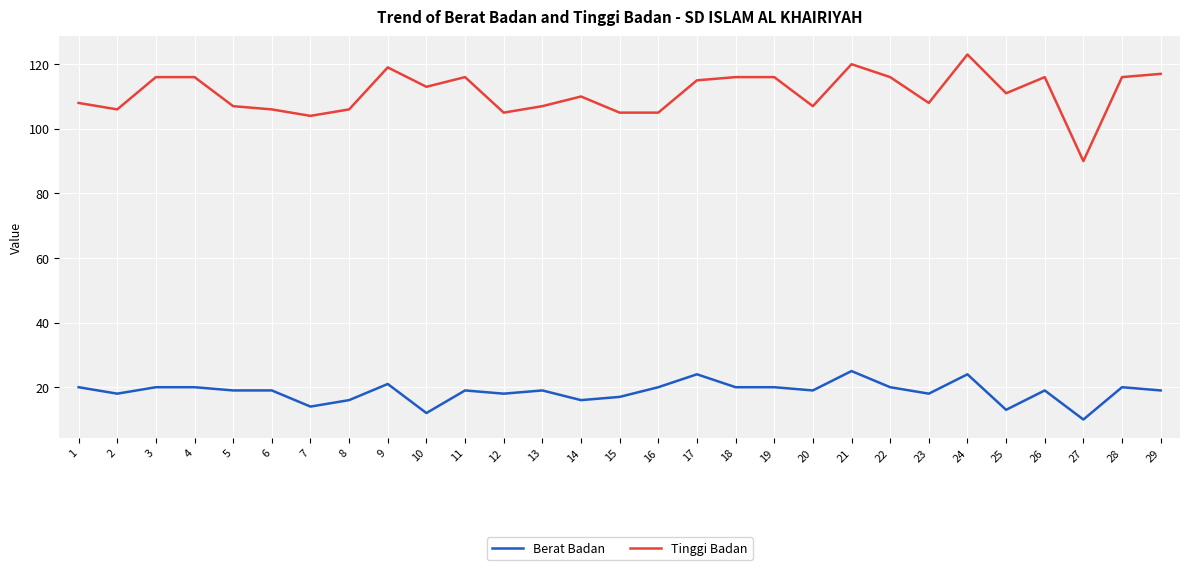

Is it true that Tinggi Badan equals 188 at 15?

False